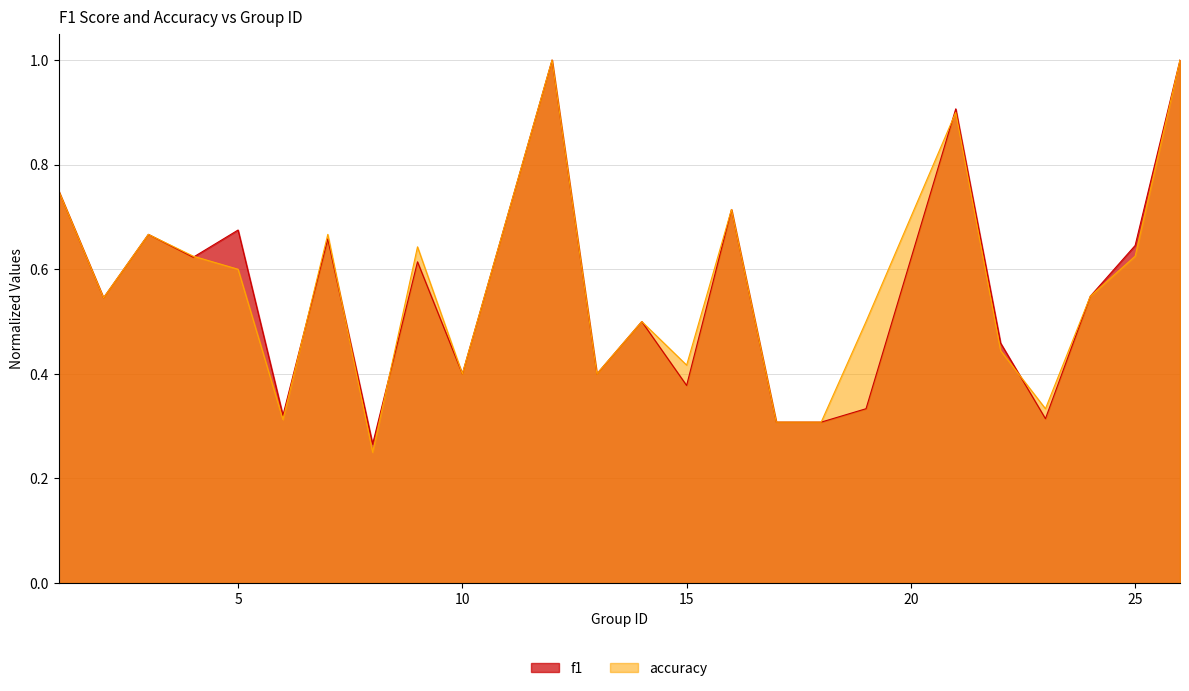

How many interior local valleys does the accuracy series have?

7